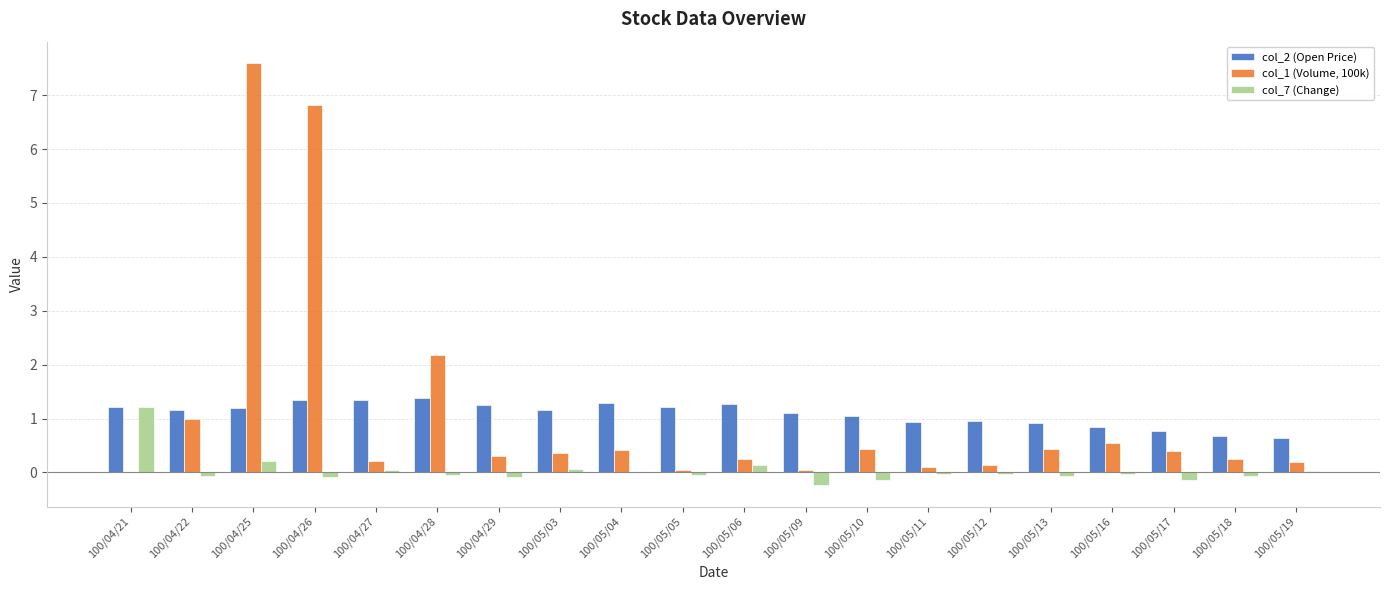

At which category is the sum across all series the highest?

100/04/25